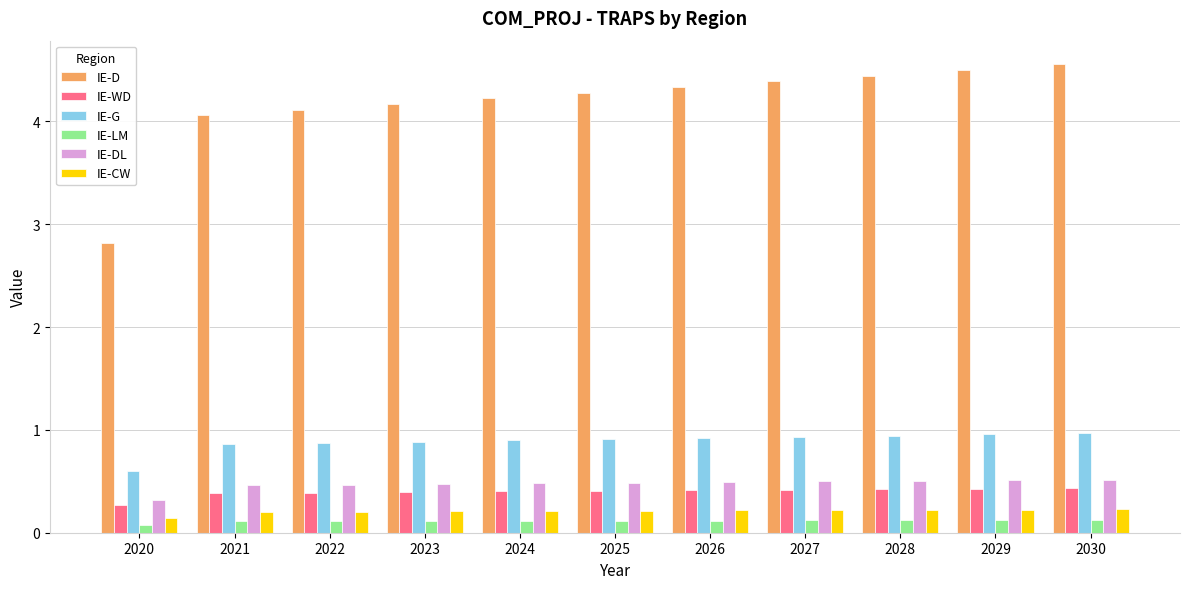

How many values in the IE-D series exceed 4?

10